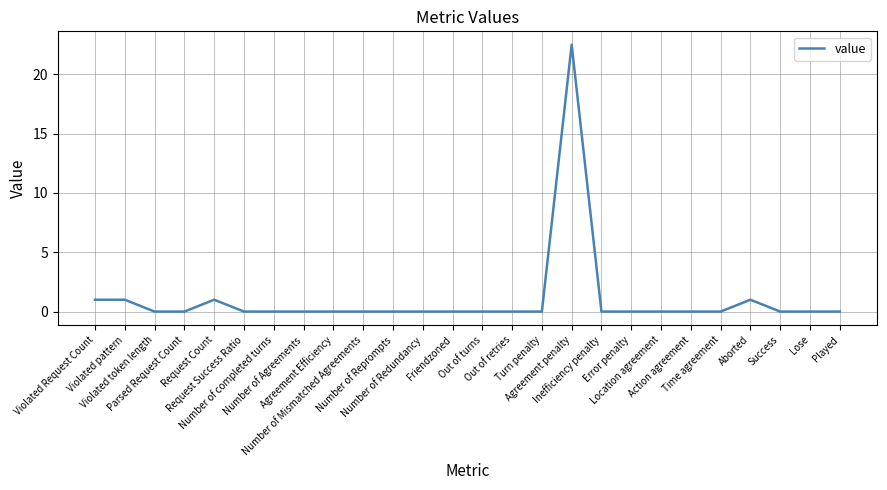

The chart shows a value of 0.0 at Number of Agreements. True or false?

True